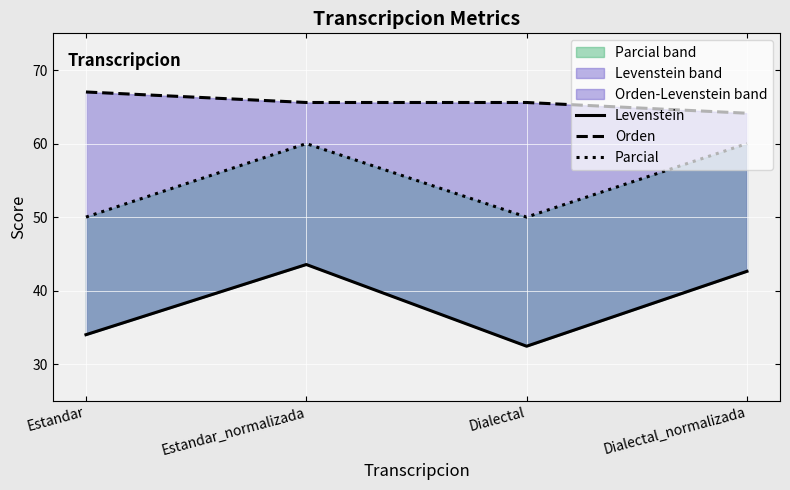

How many Parcial values are between 50 and 60?

4